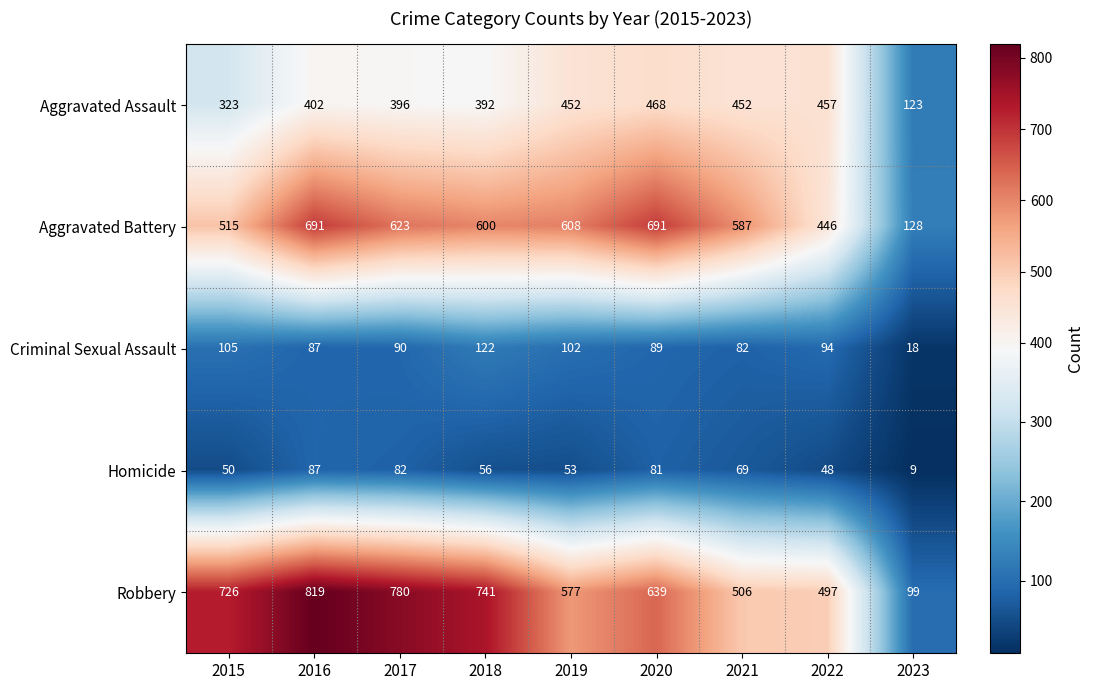

Count the number of data series in this chart.

5